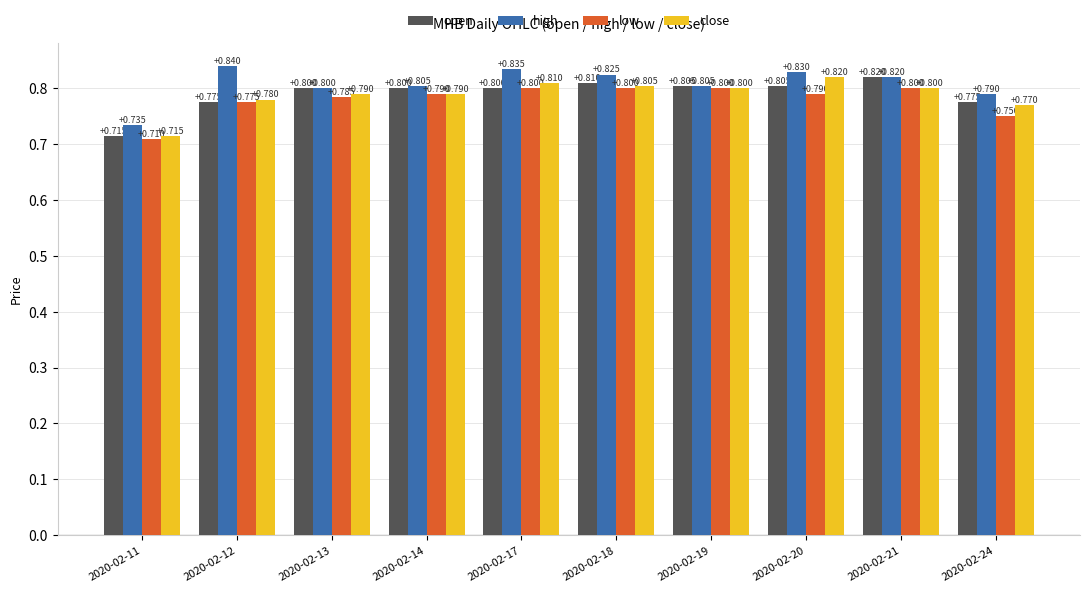

Which series has the largest total across all categories?

high